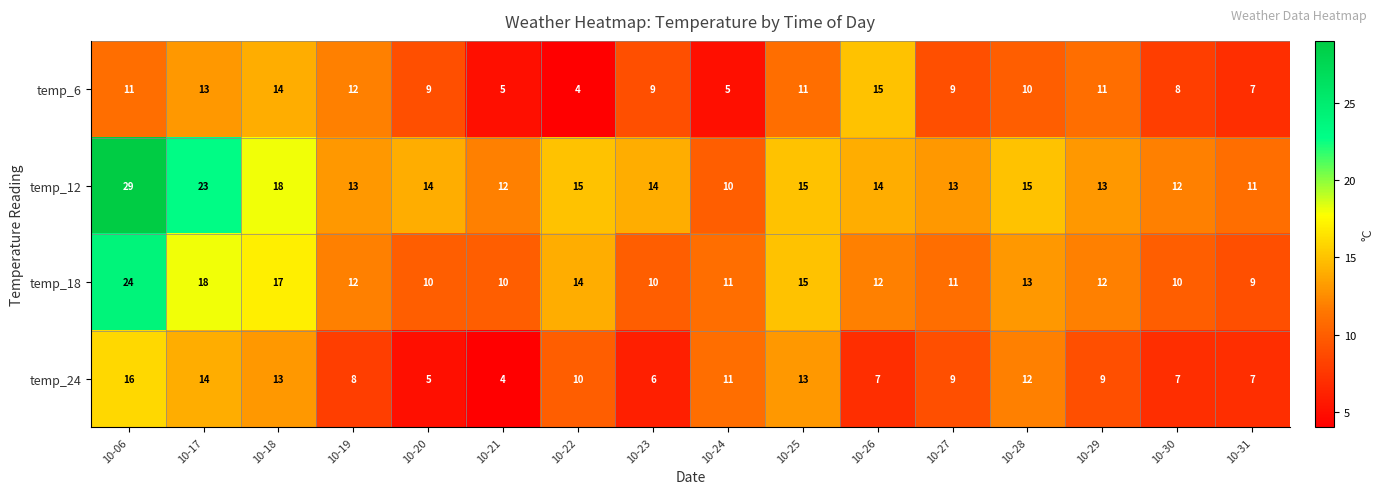

At which label does temp_24 reach its minimum?

10-21